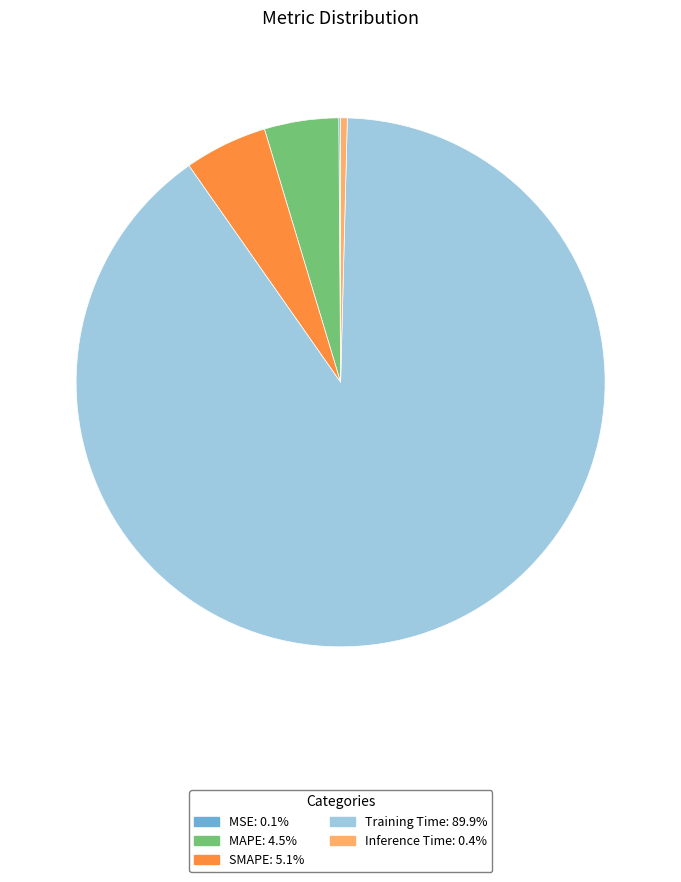

Which has a higher value, MAPE or Training Time?

Training Time